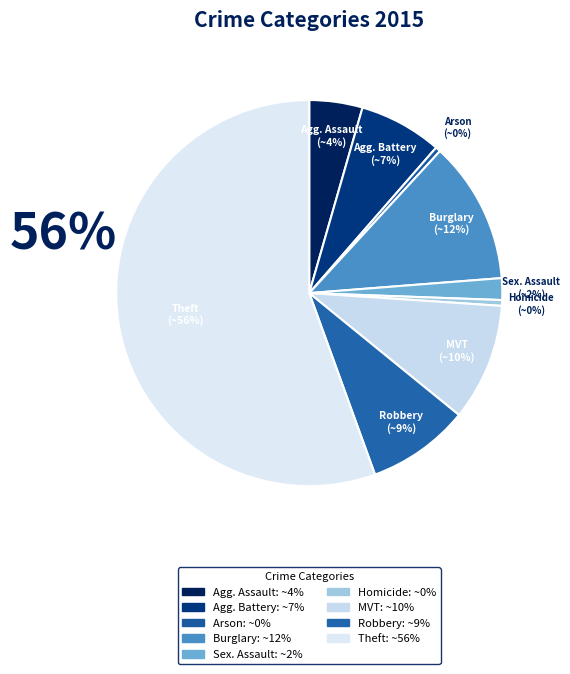

How many segments does this pie chart have?

9